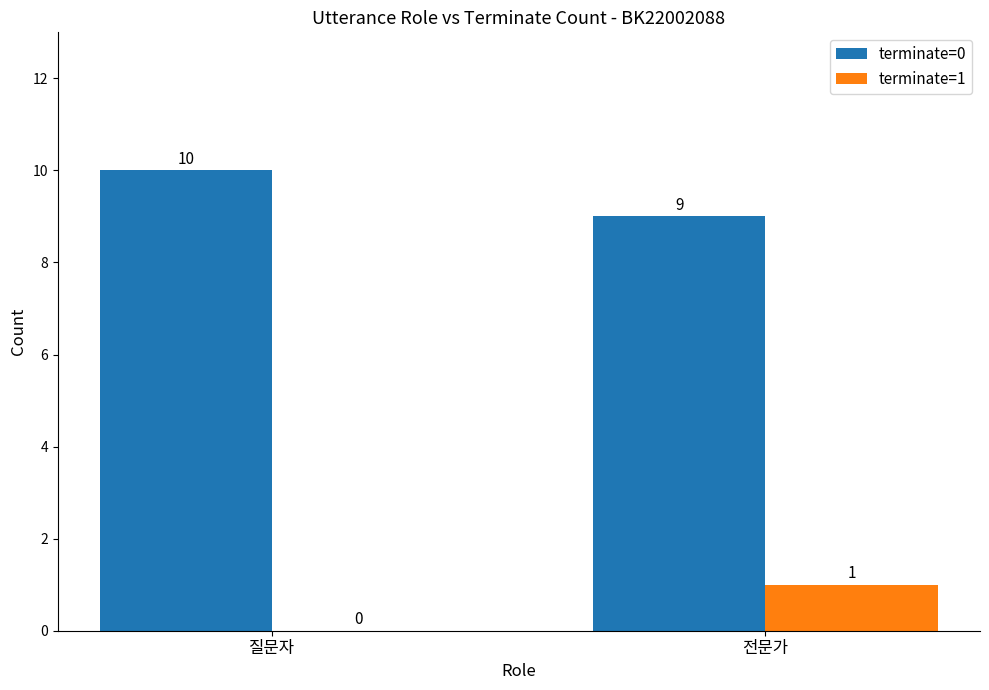

Reading left to right, extract all data points from this chart.

terminate=0: 질문자=10	전문가=9
terminate=1: 질문자=0	전문가=1